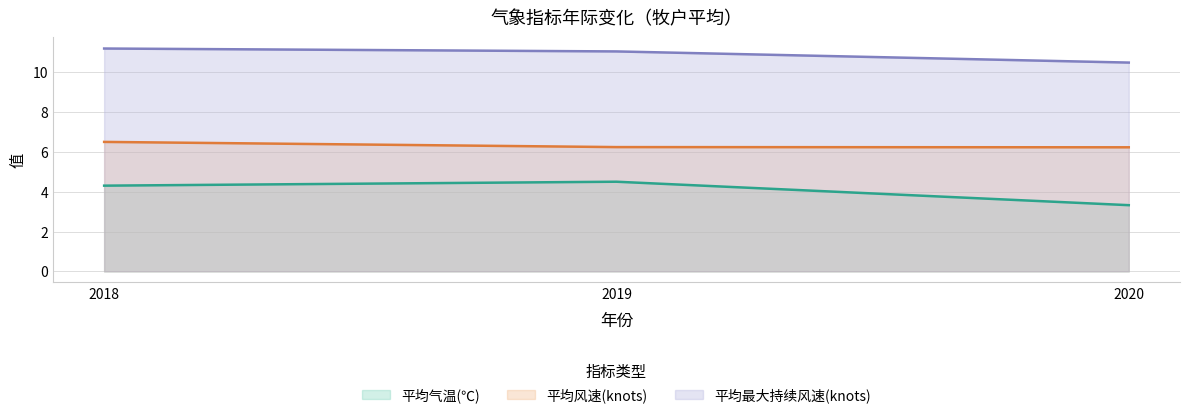

Which label corresponds to the smallest value in the chart?

2020